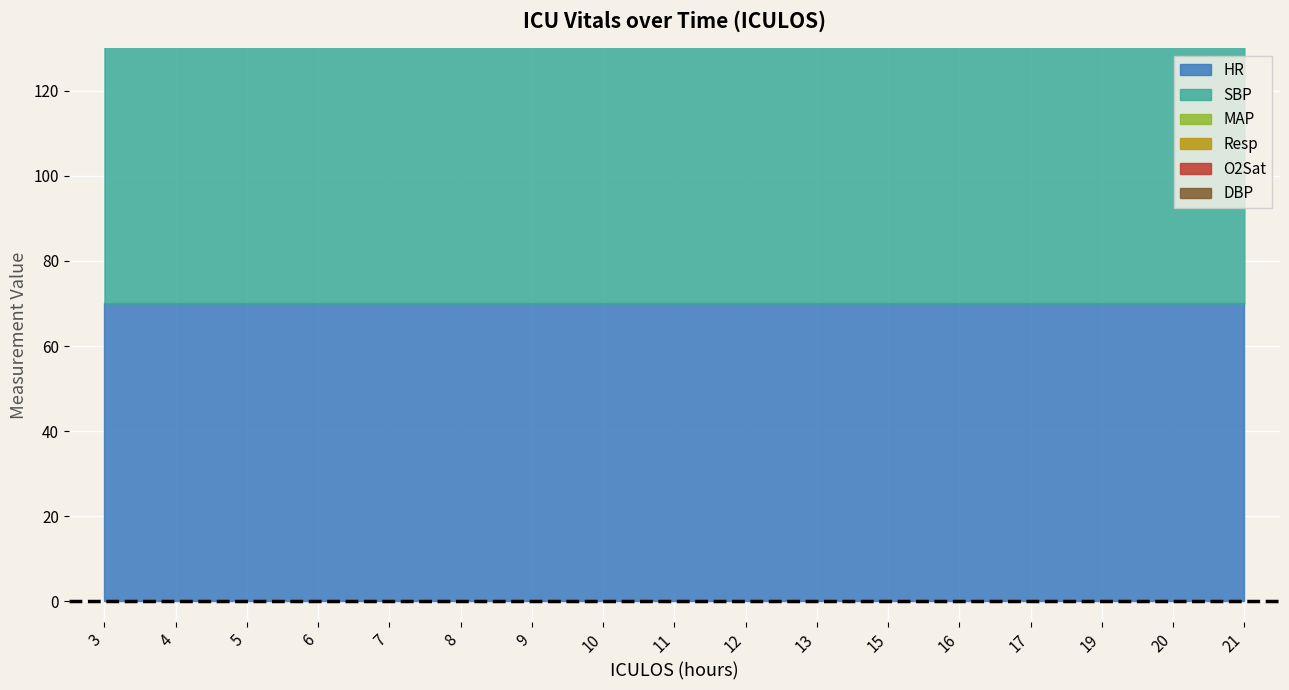

Does the chart display data point markers on the line(s)?

No